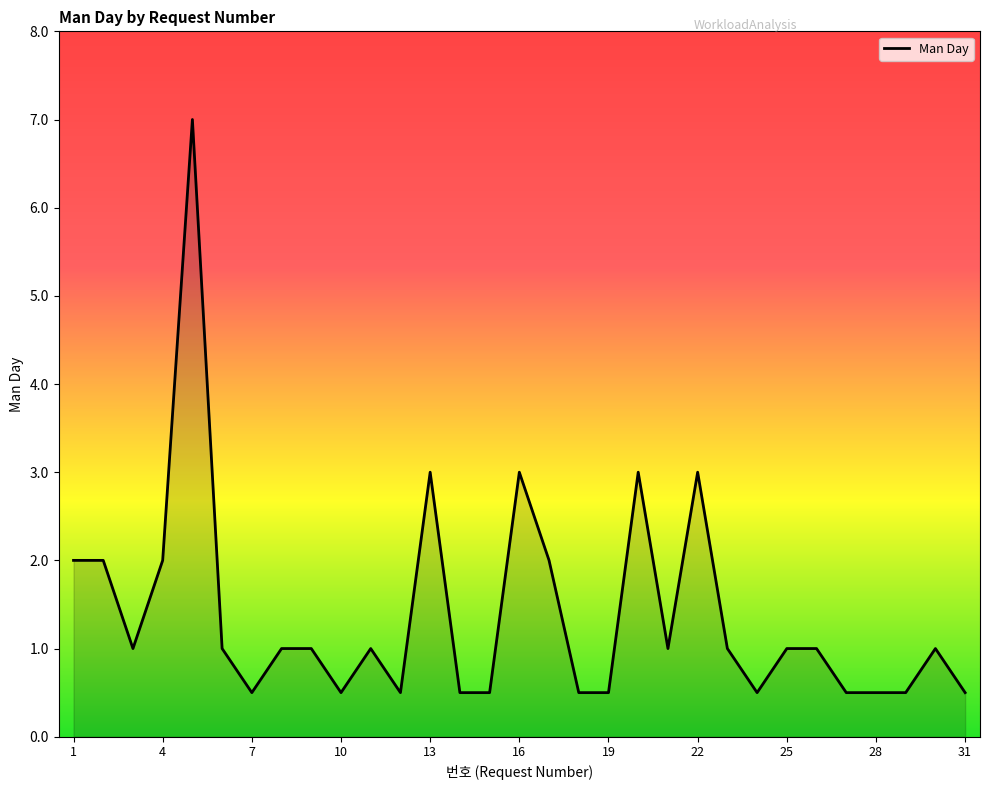

What is the difference between the maximum and minimum values?

6.5